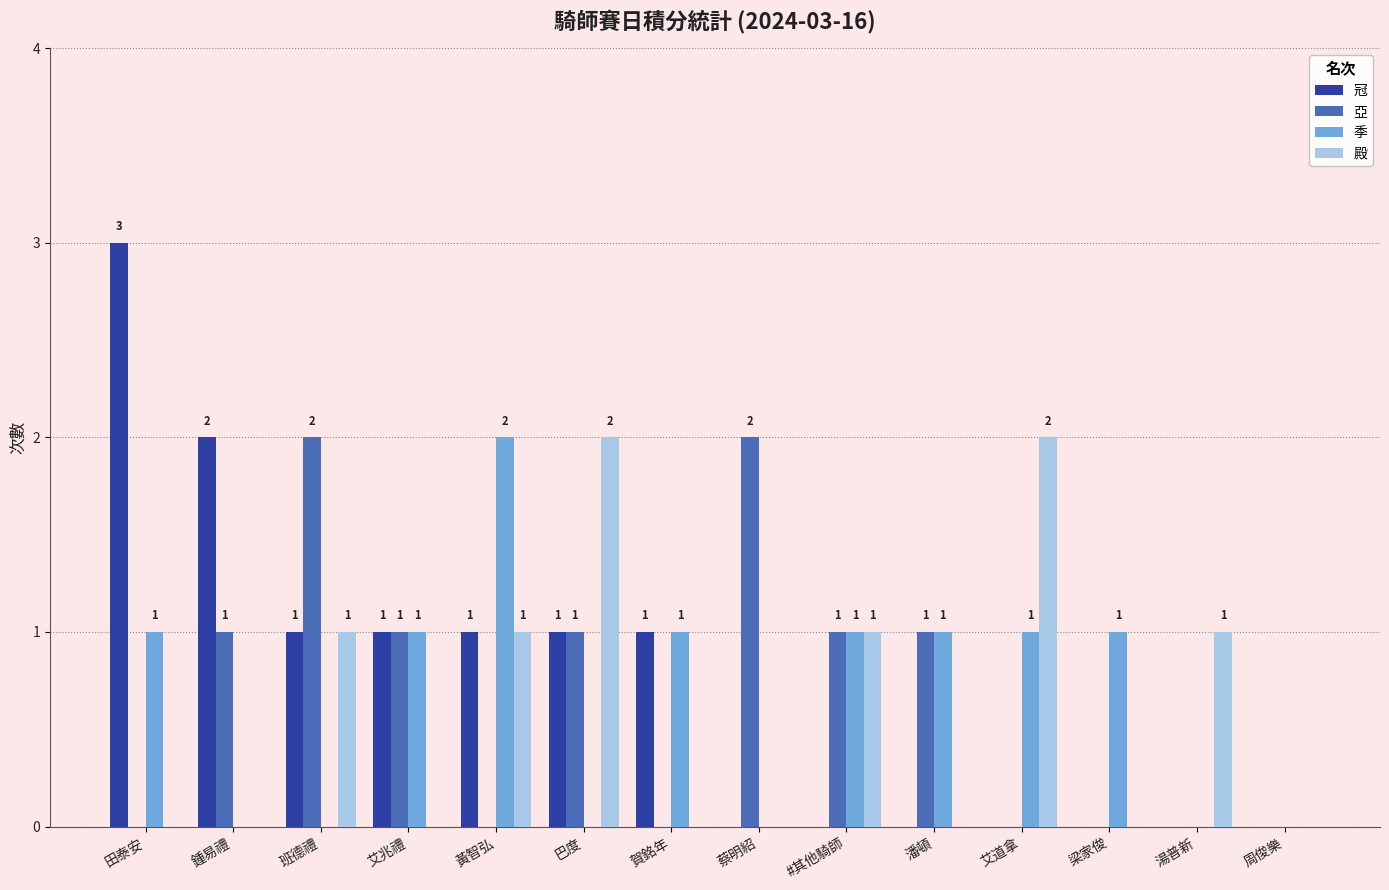

What is the maximum value shown in the chart?

3